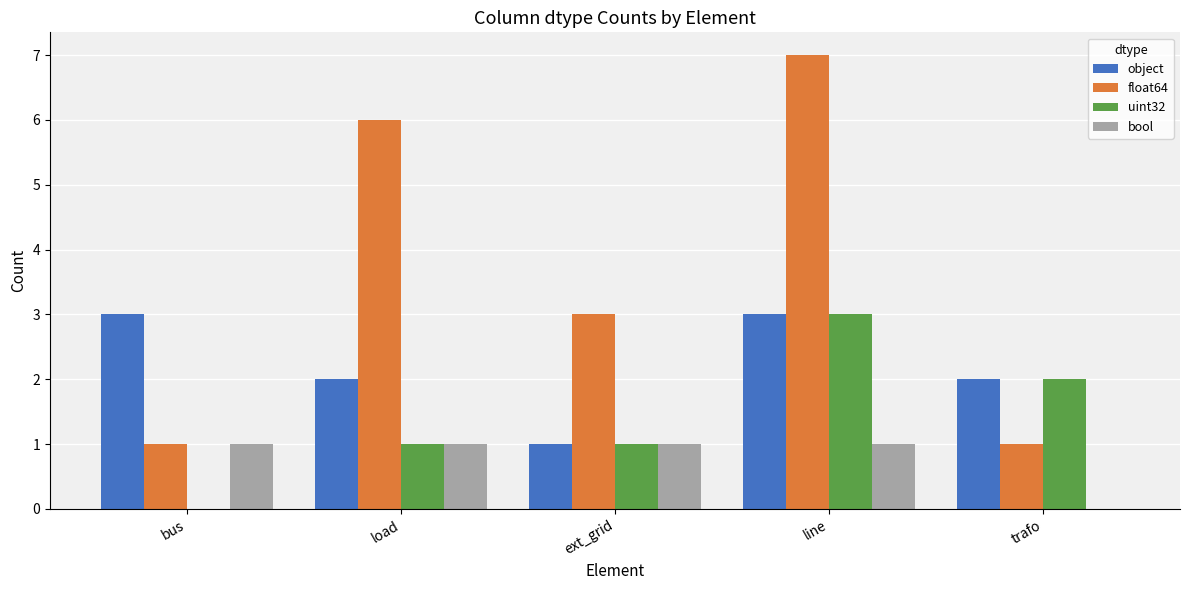

Reading left to right, what are all the values shown in this chart?

object: 3	2	1	3	2
float64: 1	6	3	7	1
uint32: 0	1	1	3	2
bool: 1	1	1	1	0